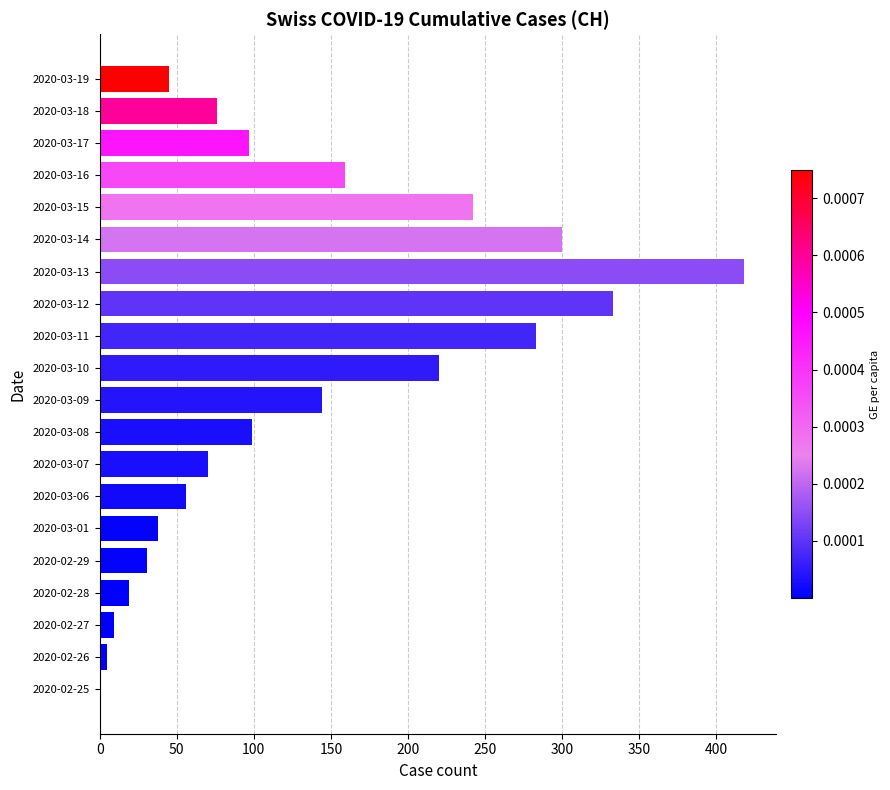

What is the sum of all values?

2644